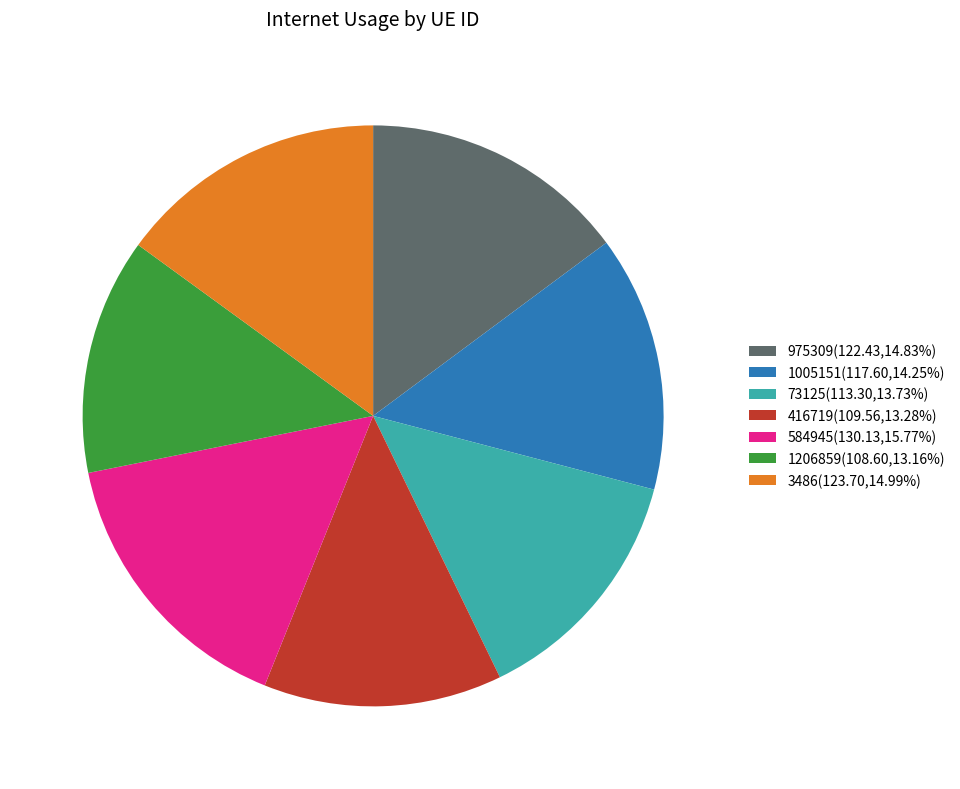

What is the ratio of the value at 975309(122.43,14.83%) to the value at 73125(113.30,13.73%)?

1.1